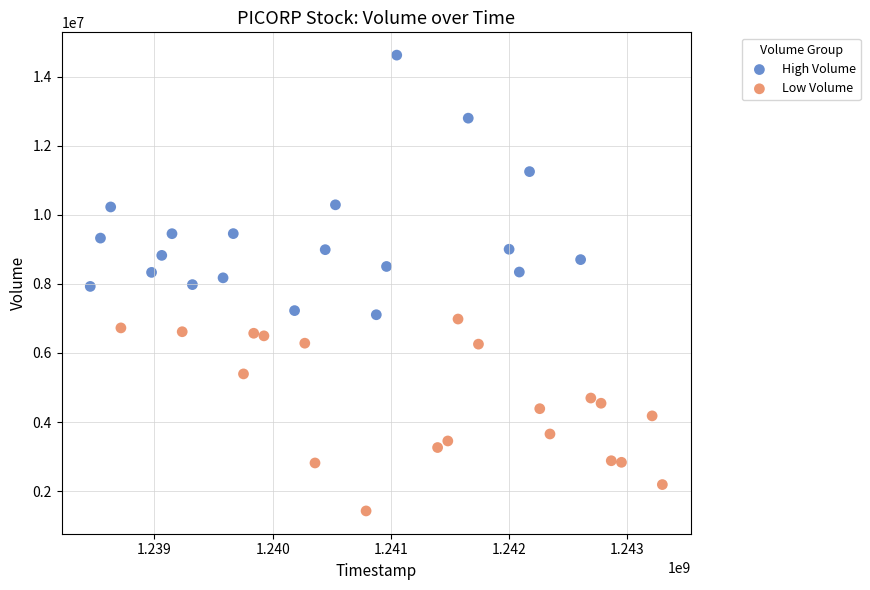

Which series contains the highest Y value?

High Volume